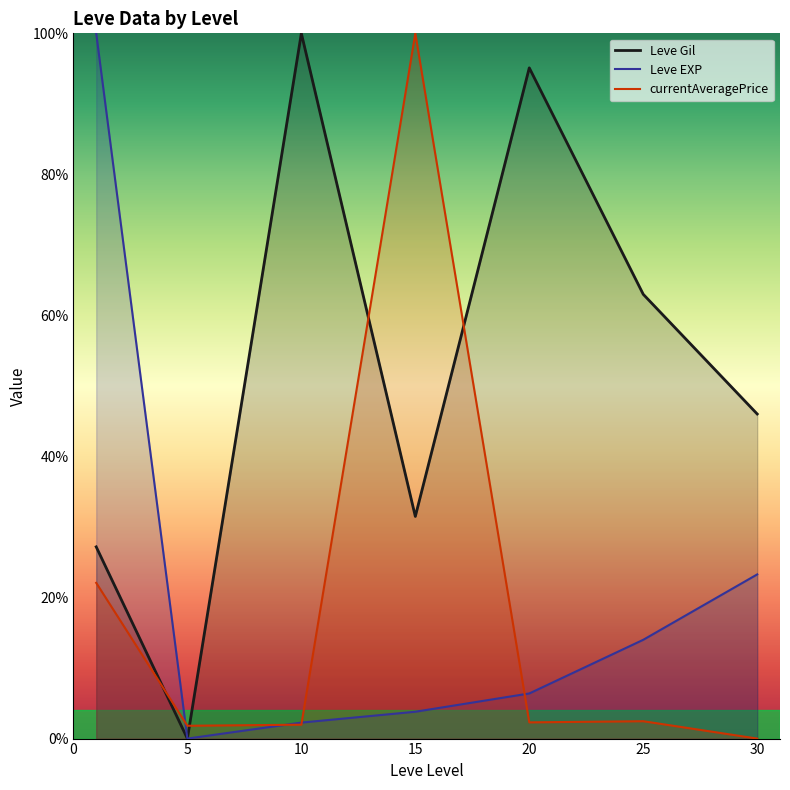

The currentAveragePrice series shows 0.0 at 30. True or false?

True